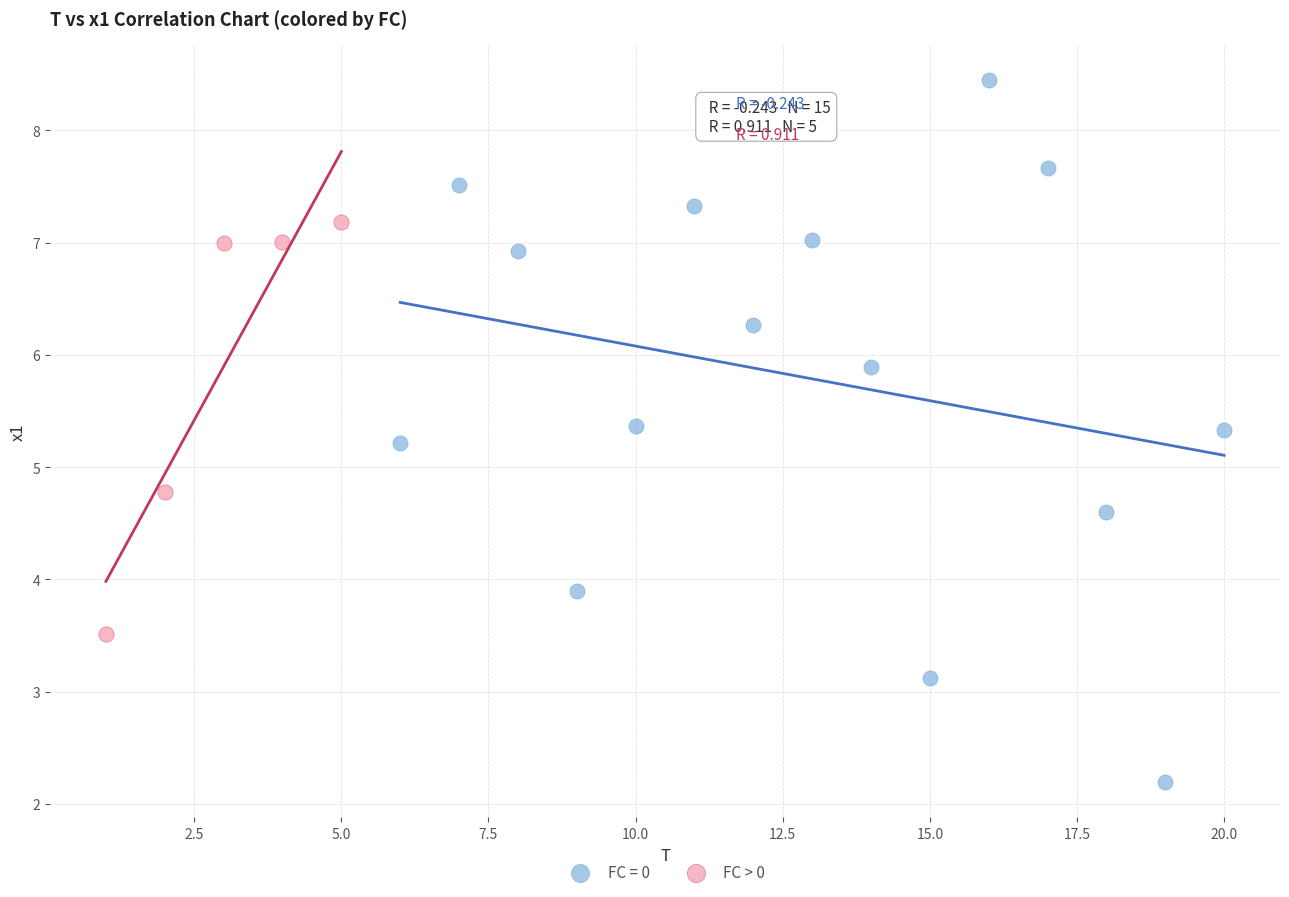

Which series contains the lowest Y value?

FC = 0